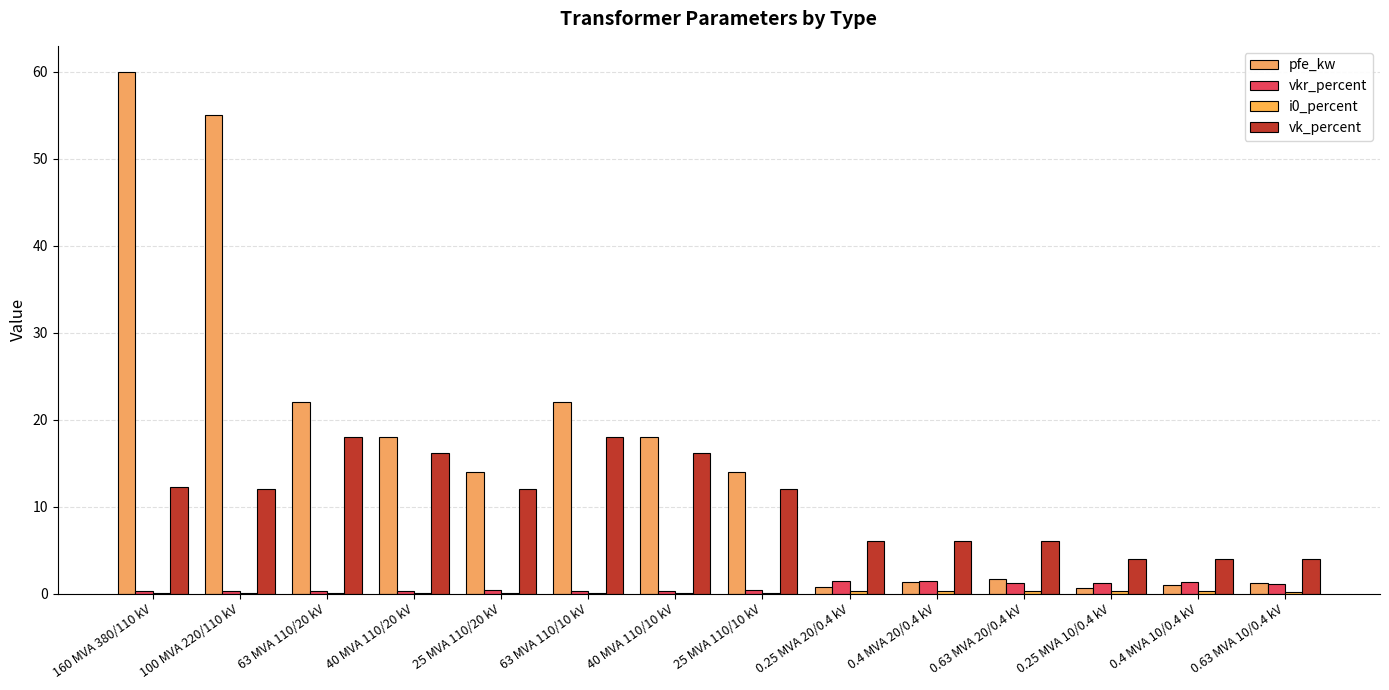

What is the maximum value shown in the chart?

60.0